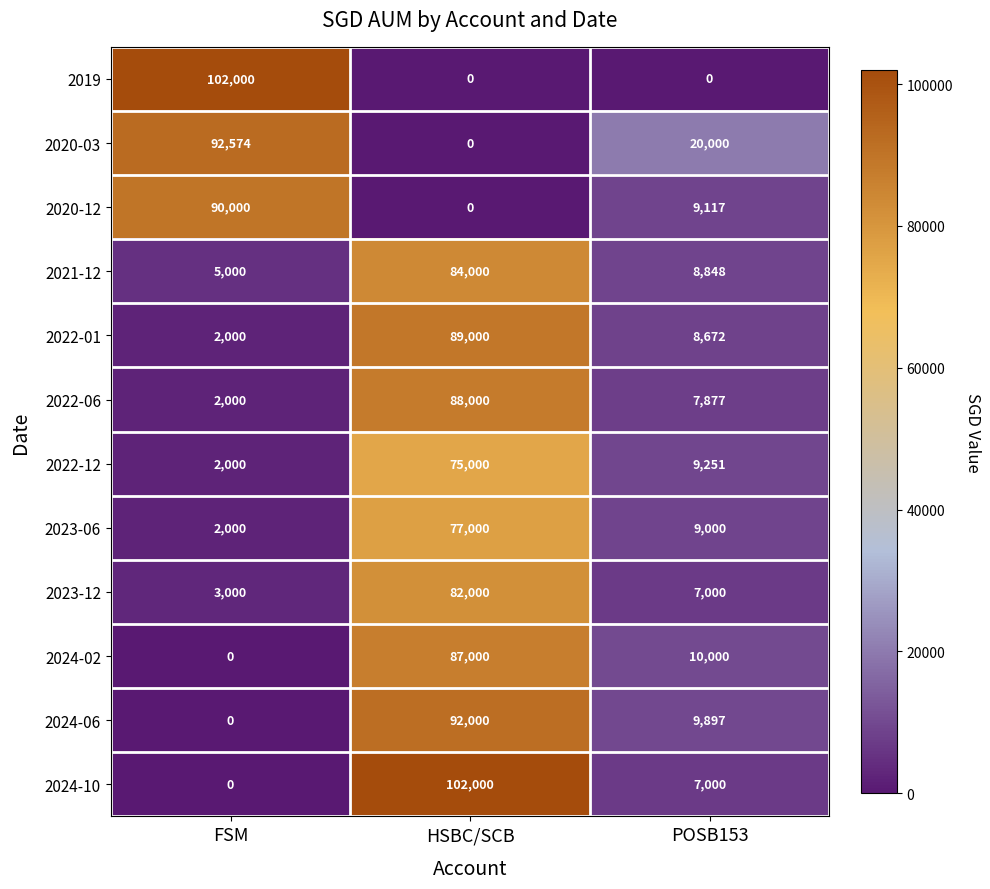

What is the difference between the highest and lowest values at FSM?

102000